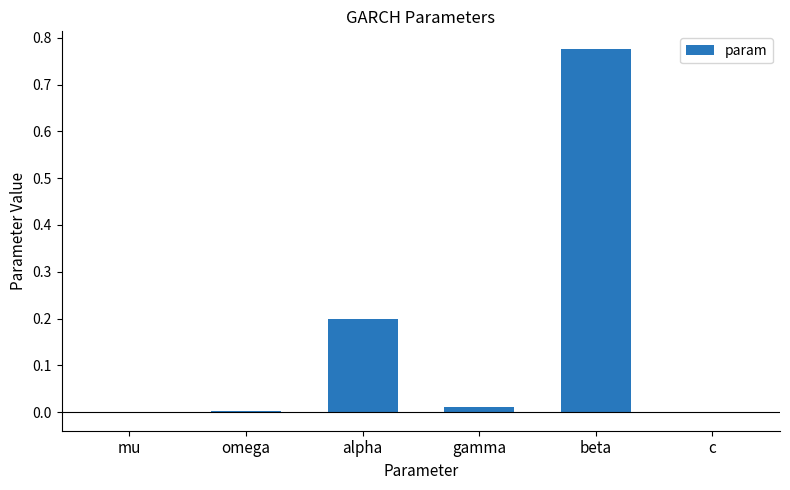

What is the sum of all values?

1.0